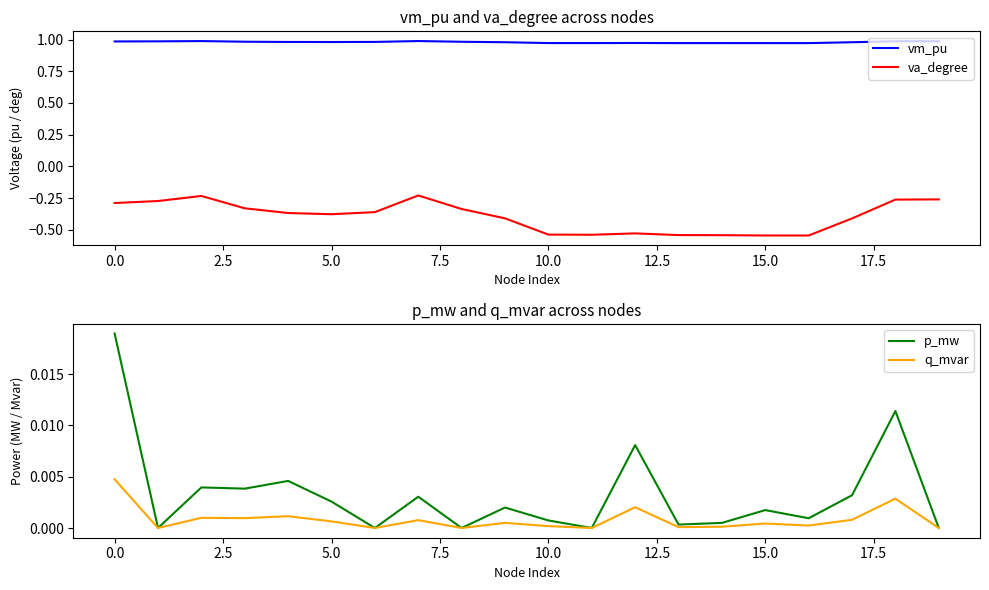

True or false: vm_pu and va_degree intersect in this chart.

False